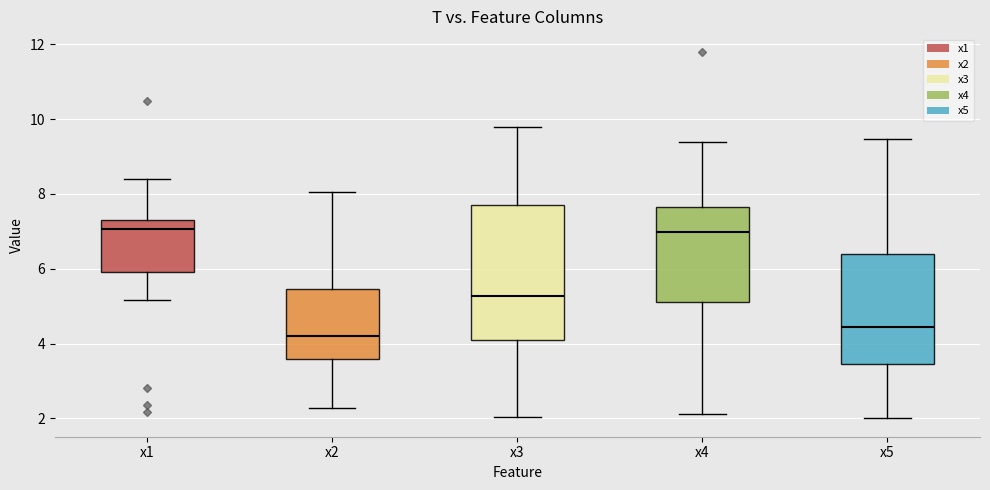

Reading left to right, read every box against the y-axis: the position of its median line, the range the box covers, and the ends of its whiskers. The values are not printed on the chart, so give them approximately, as read against the axis.

x1: median 7.0, box 6.0 to 7.2, whiskers 5.2 to 8.4
x2: median 4.2, box 3.6 to 5.4, whiskers 2.2 to 8.0
x3: median 5.2, box 4.0 to 7.8, whiskers 2.0 to 9.8
x4: median 7.0, box 5.2 to 7.6, whiskers 2.2 to 9.4
x5: median 4.4, box 3.4 to 6.4, whiskers 2.0 to 9.4